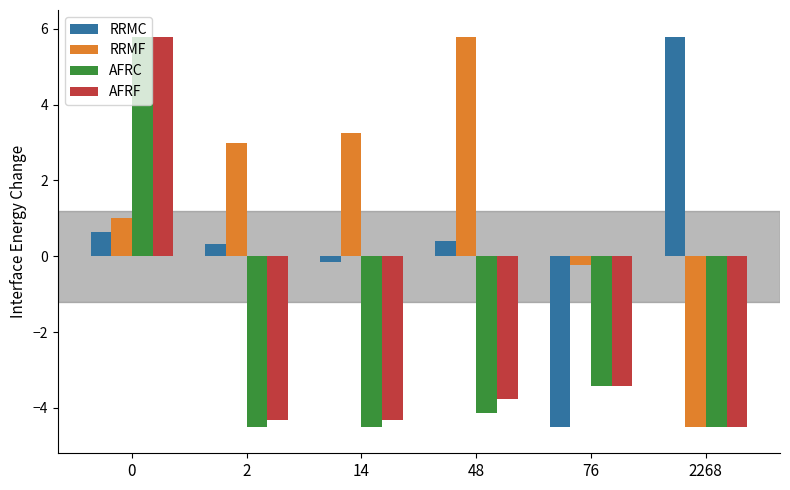

Count the number of categories in the chart.

6